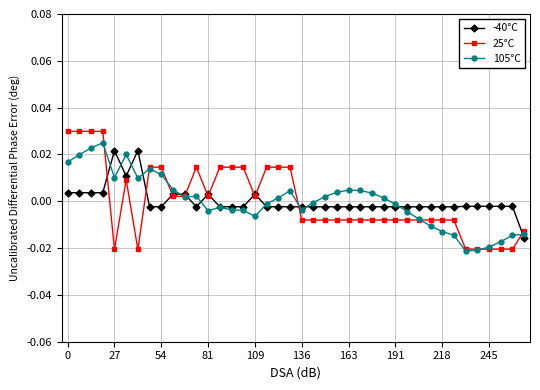

How many lines are shown in the chart?

3